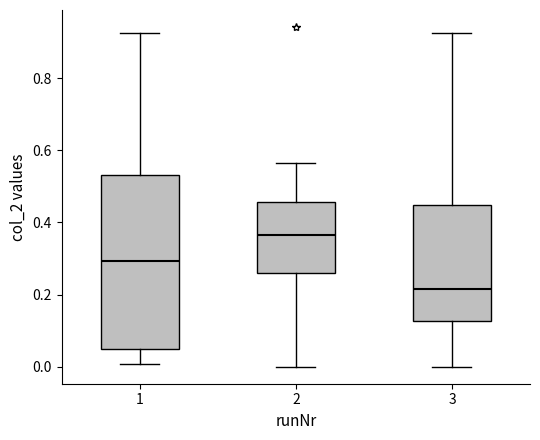

Reading left to right, read every box against the y-axis: the position of its median line, the range the box covers, and the ends of its whiskers. The values are not printed on the chart, so give them approximately, as read against the axis.

1: median 0.30, box 0.04 to 0.54, whiskers 0.00 to 0.92
2: median 0.36, box 0.26 to 0.46, whiskers 0.00 to 0.56
3: median 0.22, box 0.12 to 0.44, whiskers 0.00 to 0.92